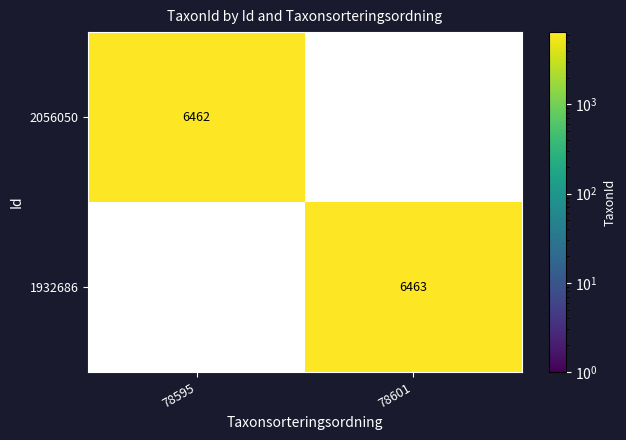

Is it true that 1932686 equals 6463 at 78601?

True